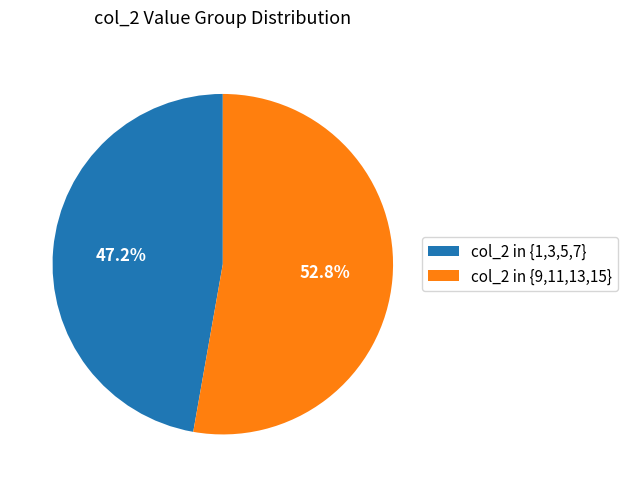

What percentage is NOT represented by col_2 in {9,11,13,15}?

47.2%